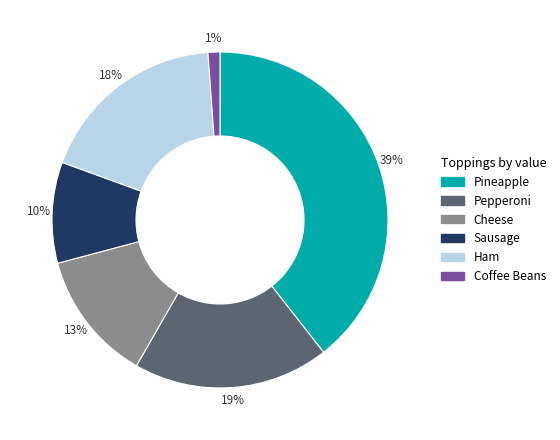

True or false: Ham accounts for 25% of the total.

False